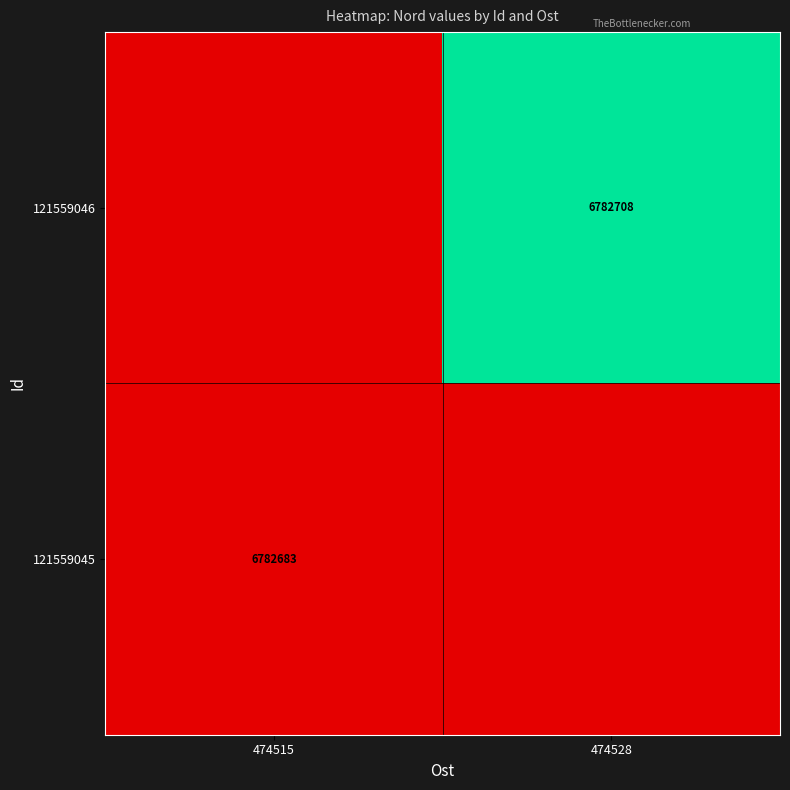

At which category is the sum across all series the highest?

474528